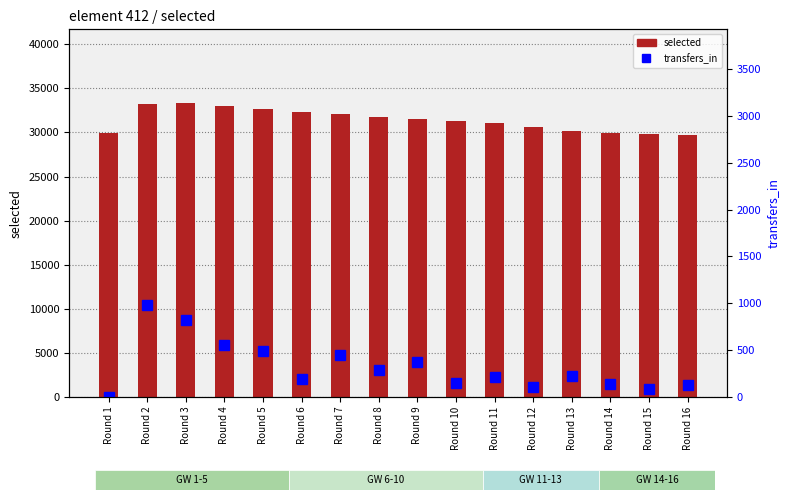

Count the number of categories in the chart.

16